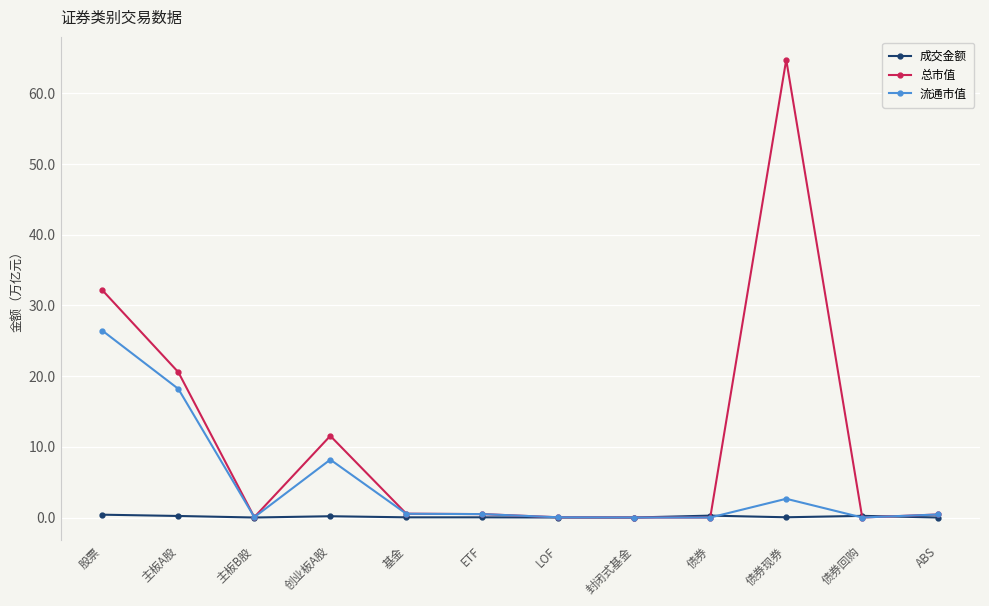

At which category is the sum across all series the highest?

债券现券